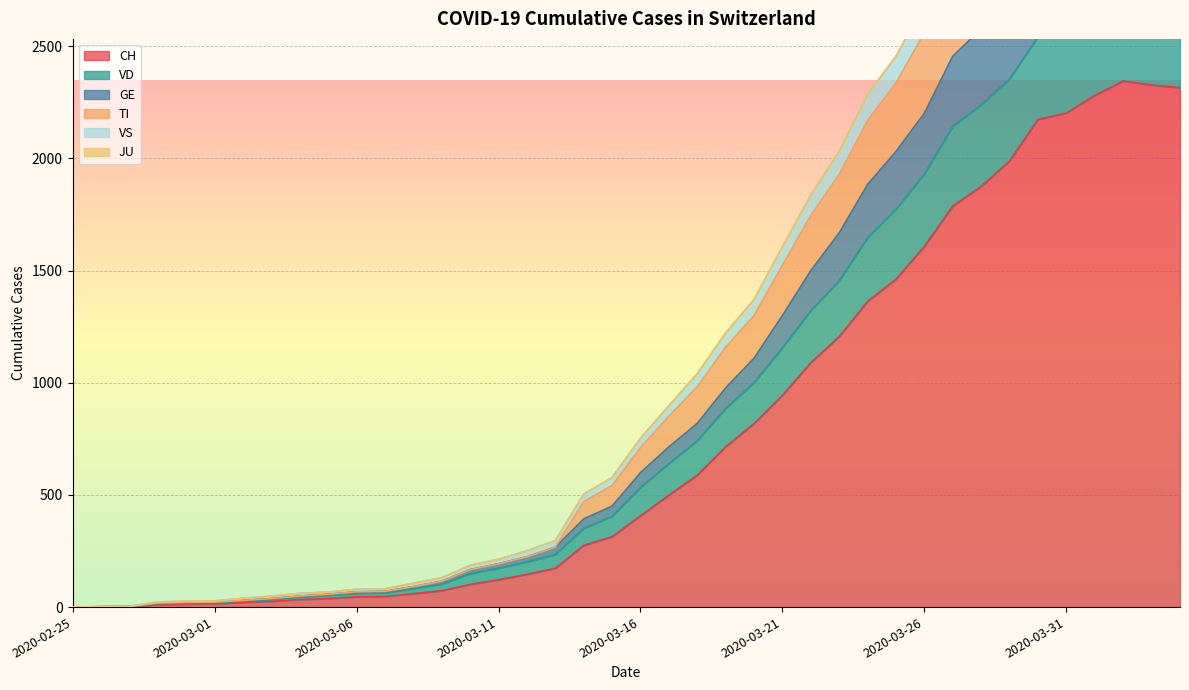

At which category is the sum across all series the highest?

2020-04-02